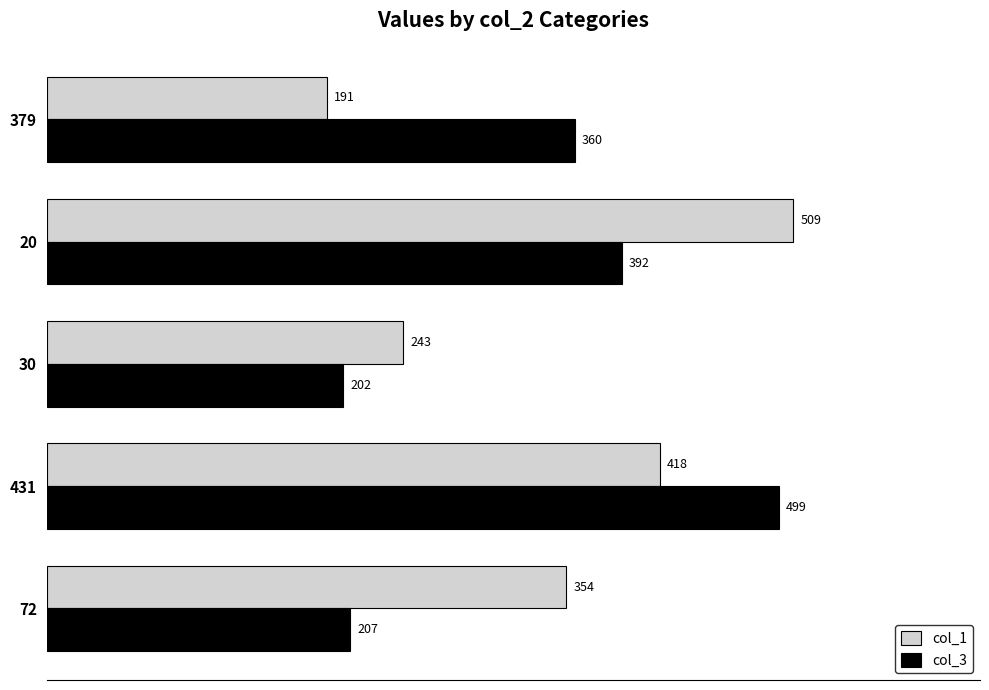

At which category does the chart reach its minimum across all series?

379